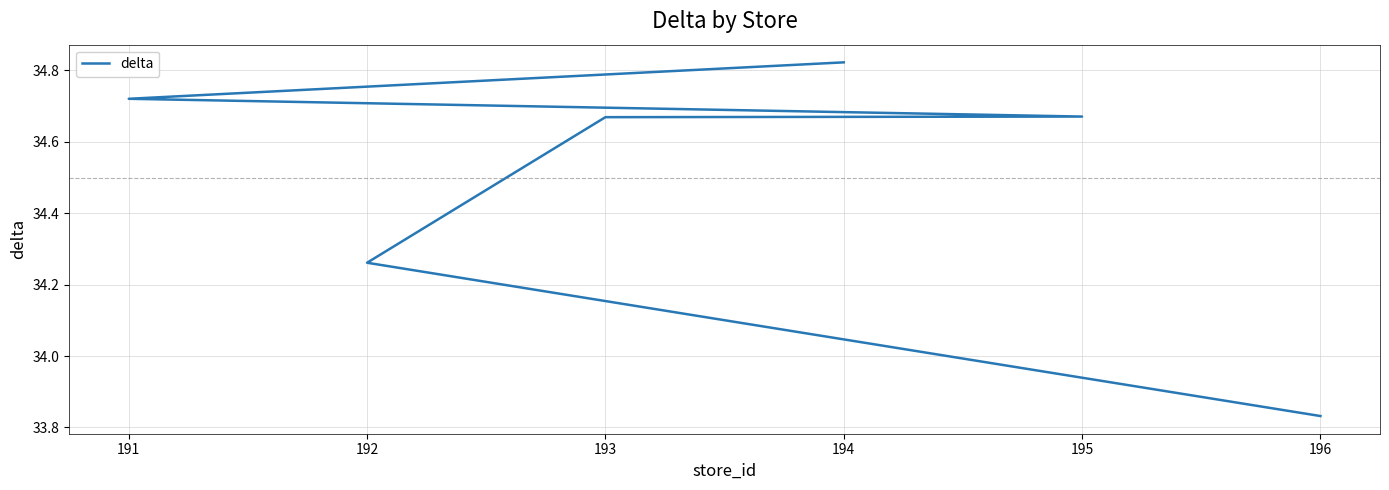

Count the values in the range 34 to 35.

5